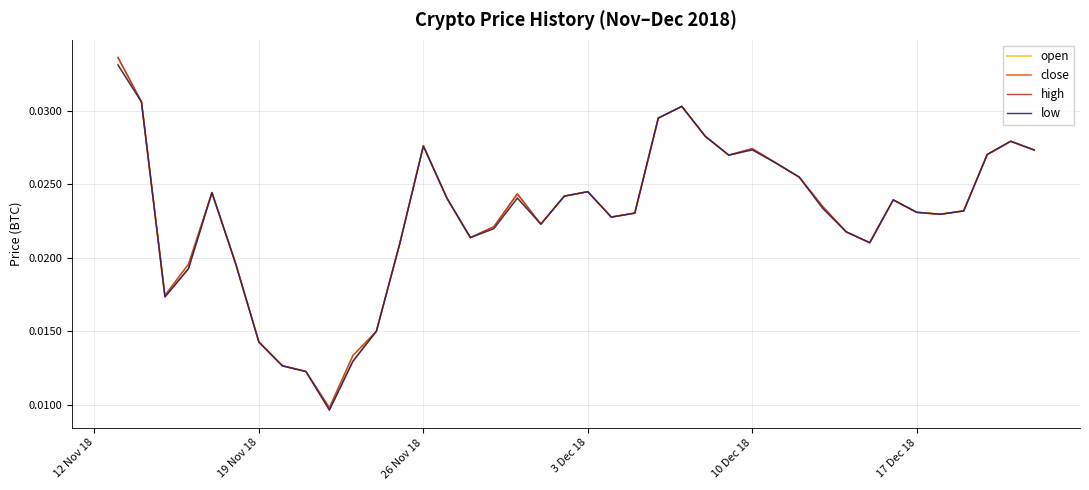

Which series has the largest range (max minus min)?

close